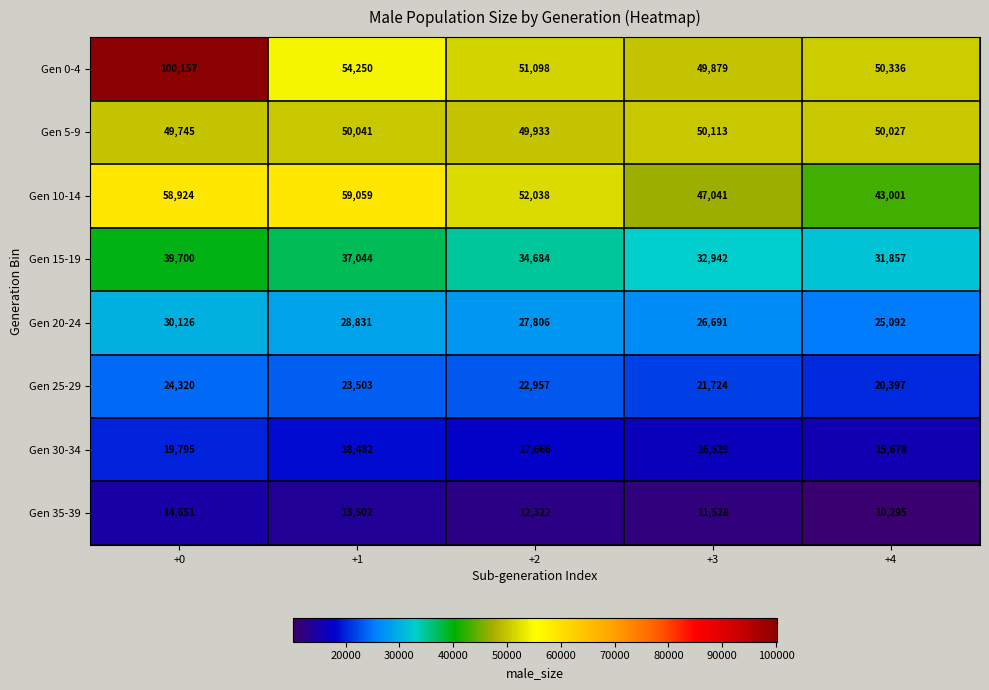

Rank the series at +4 from highest to lowest value.

Gen 0-4, Gen 5-9, Gen 10-14, Gen 15-19, Gen 20-24, Gen 25-29, Gen 30-34, Gen 35-39